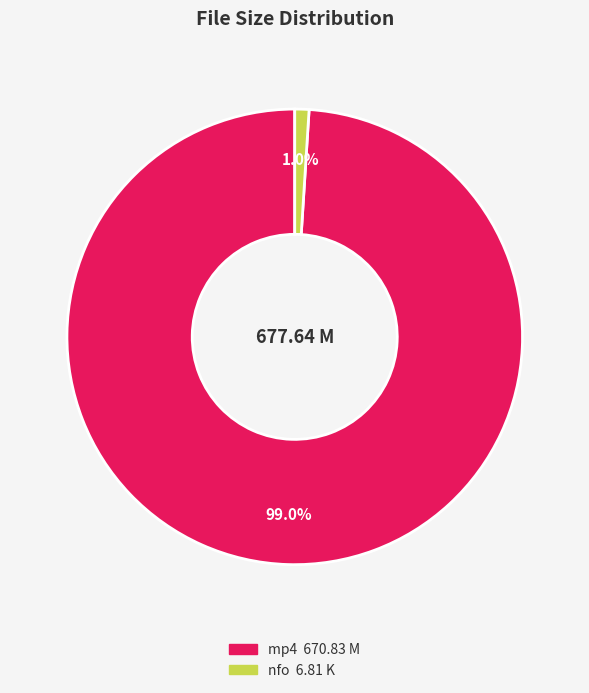

Is there a majority slice in this chart?

Yes